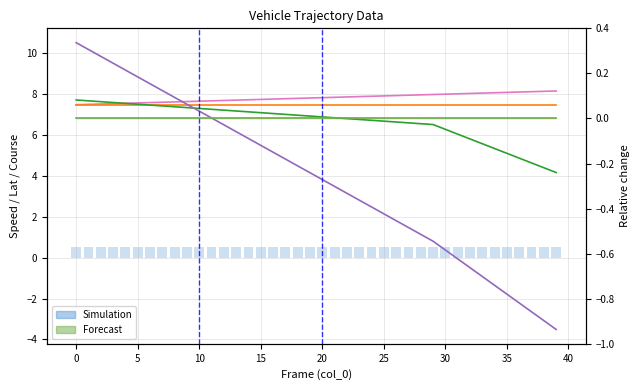

How many series are shown in this chart?

6